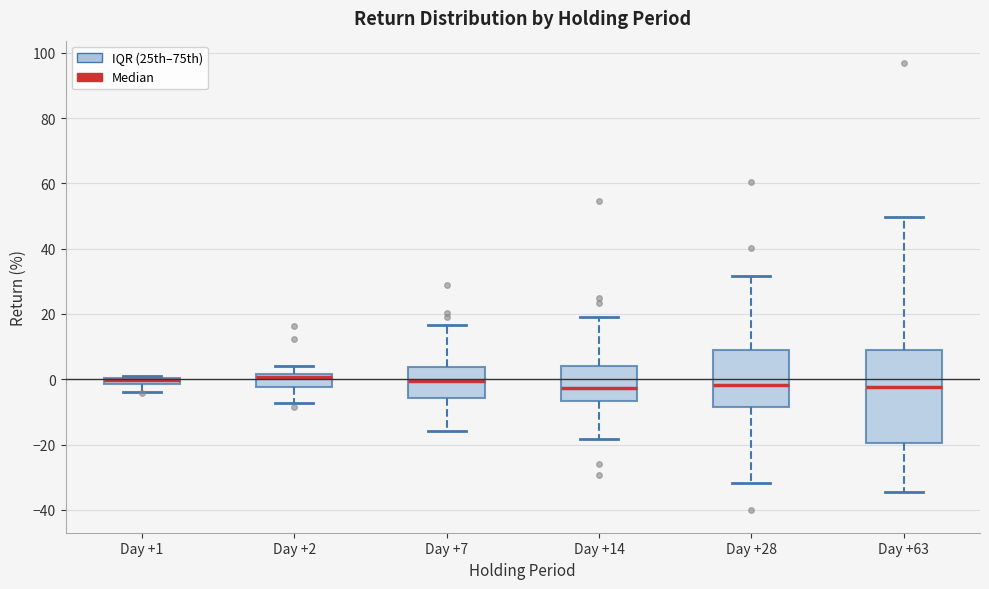

Comparing the boxes themselves (not the whiskers), which one is the tallest?

Day +63